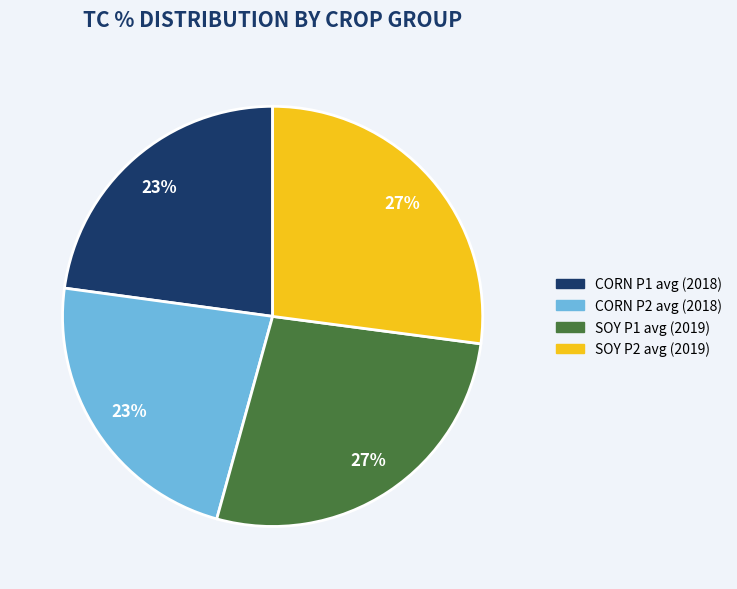

To the nearest percent, what is the difference between the largest and smallest slice percentages?

4%